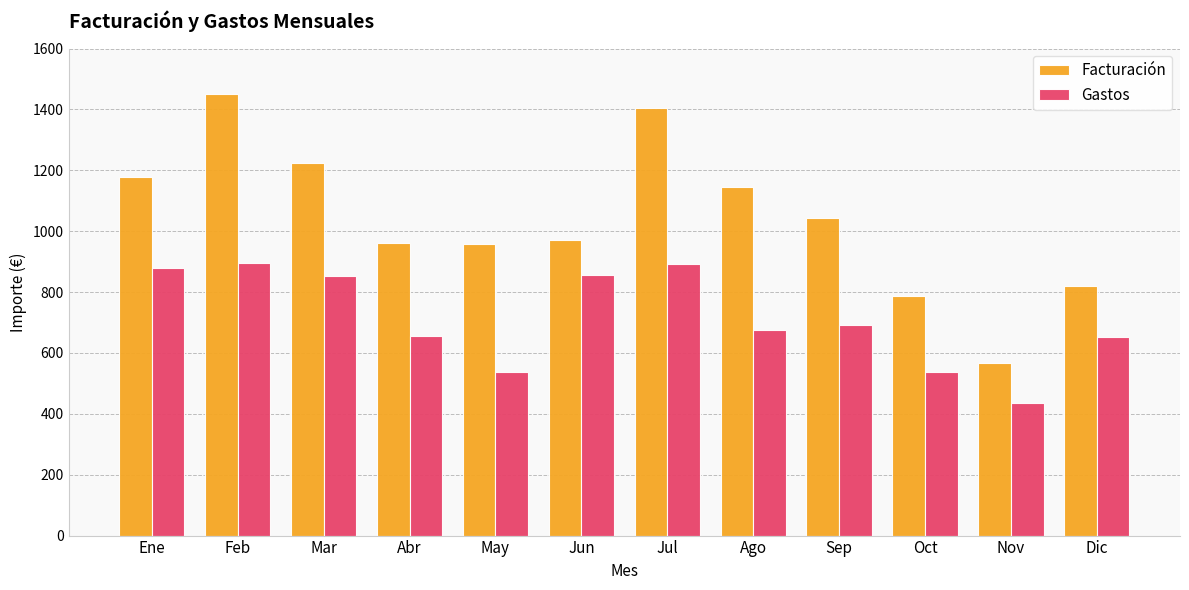

Between Mar and Ago, which series saw the biggest shift?

Gastos